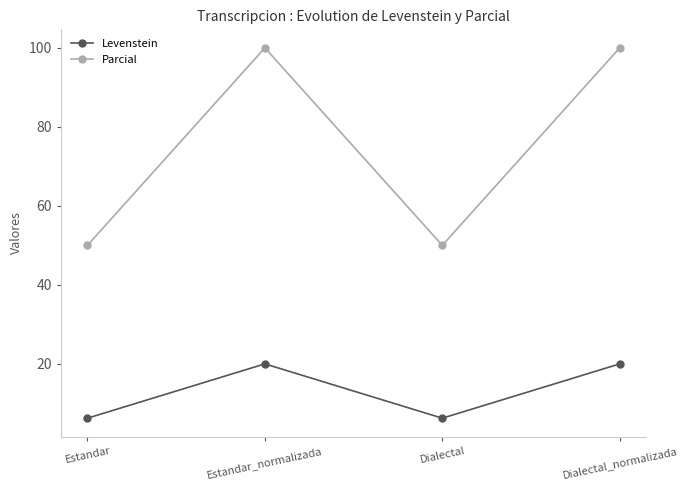

What is the difference between the second highest and minimum values in the Parcial series?

50.0